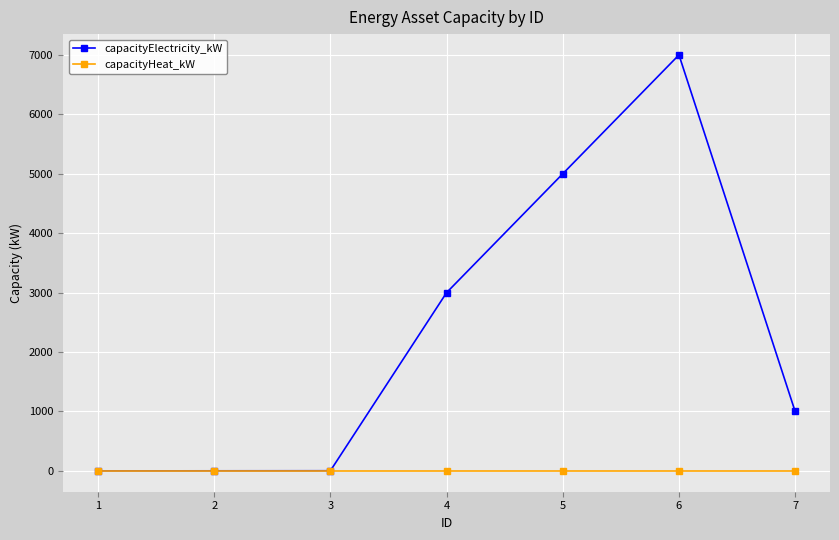

What is the value of the capacityElectricity_kW point at the 5th from the left?

5000.0